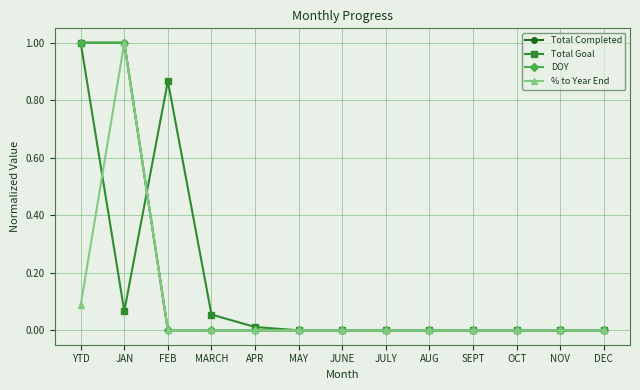

Reading left to right, extract all data points from this chart.

Total Completed: YTD=1.0	JAN=1.0	FEB=0.0	MARCH=0.0	APR=0.0	MAY=0.0	JUNE=0.0	JULY=0.0	AUG=0.0	SEPT=0.0	OCT=0.0	NOV=0.0	DEC=0.0
Total Goal: YTD=1.0	JAN=0.1	FEB=0.9	MARCH=0.1	APR=0.0	MAY=0.0	JUNE=0.0	JULY=0.0	AUG=0.0	SEPT=0.0	OCT=0.0	NOV=0.0	DEC=0.0
DOY: YTD=1.0	JAN=1.0	FEB=0.0	MARCH=0.0	APR=0.0	MAY=0.0	JUNE=0.0	JULY=0.0	AUG=0.0	SEPT=0.0	OCT=0.0	NOV=0.0	DEC=0.0
% to Year End: YTD=0.1	JAN=1.0	FEB=0.0	MARCH=0.0	APR=0.0	MAY=0.0	JUNE=0.0	JULY=0.0	AUG=0.0	SEPT=0.0	OCT=0.0	NOV=0.0	DEC=0.0